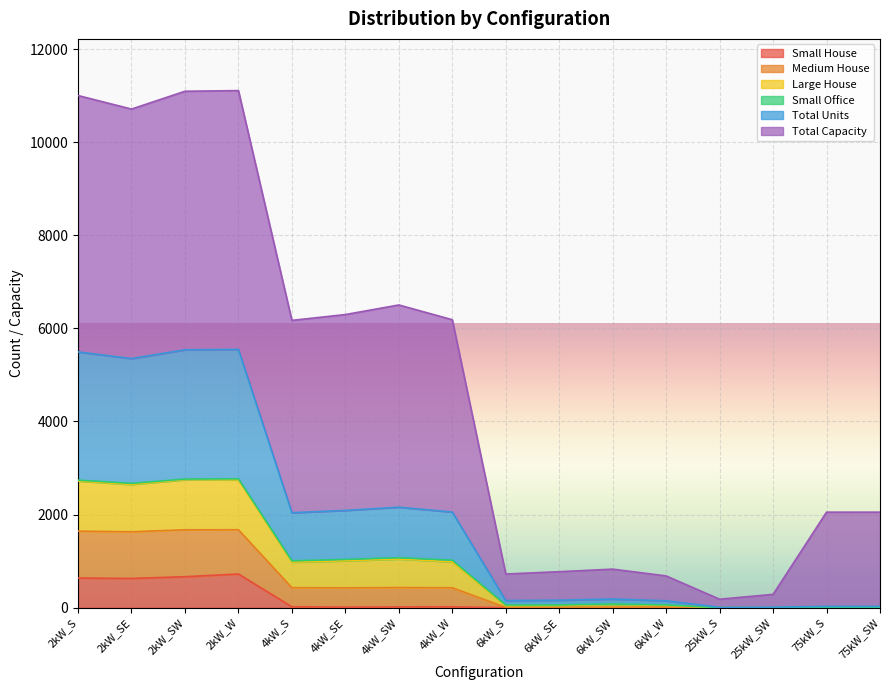

How many positive values does the Small House series have?

8